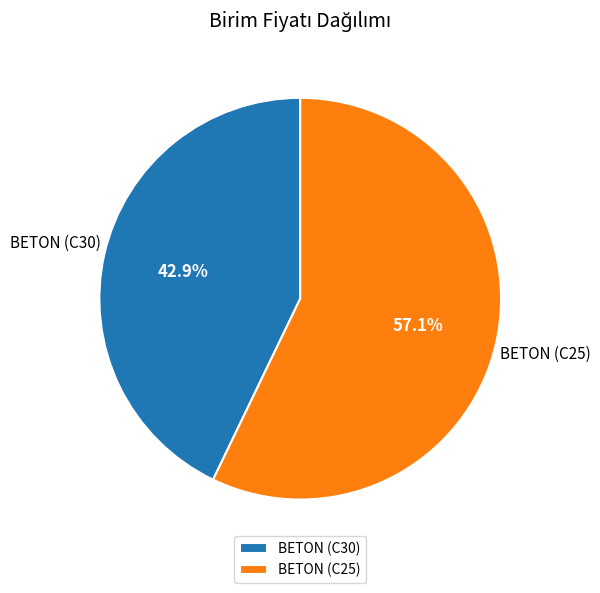

Is it true that BETON (C25) is 68% of the pie?

False